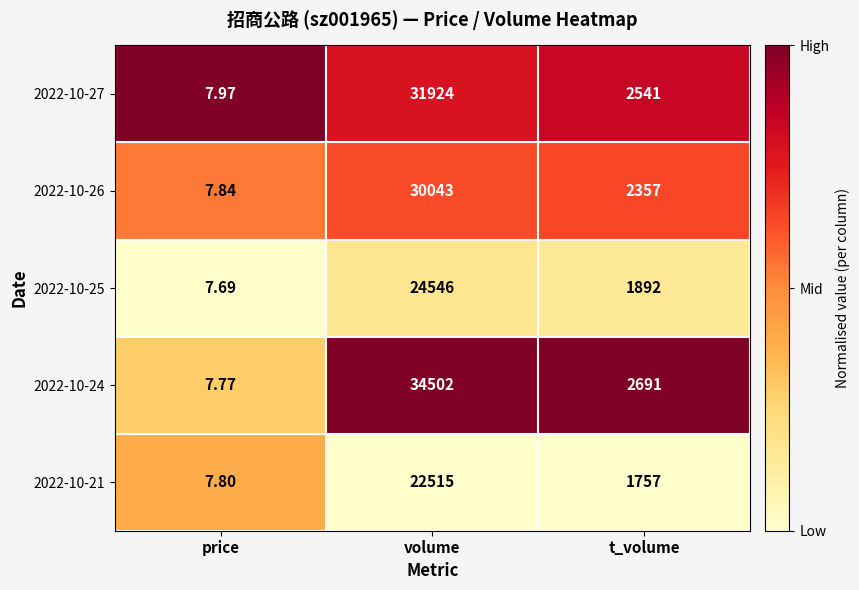

Is the value of 2022-10-25 at volume greater than the value of 2022-10-21 at price?

Yes